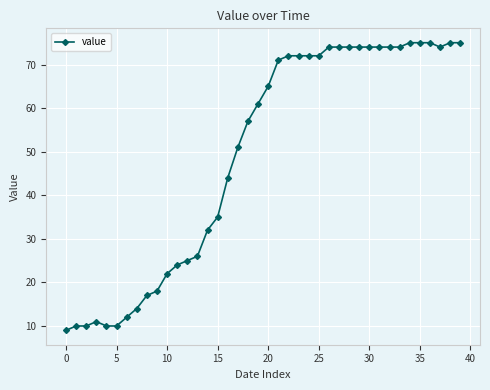

What is the greatest value displayed?

75